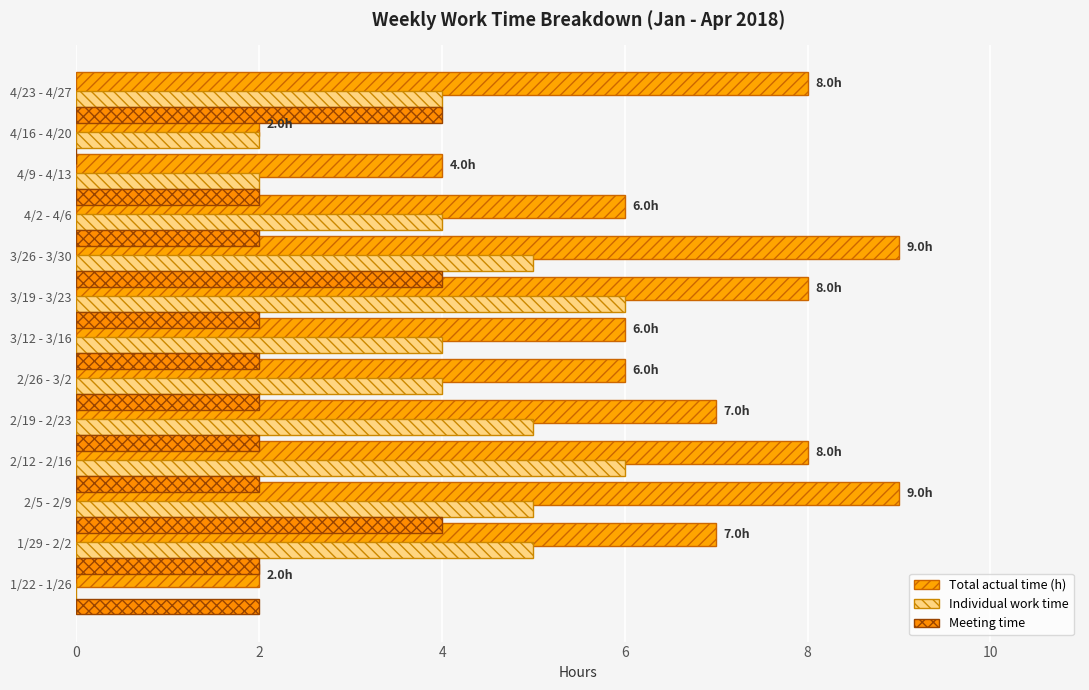

Between 4 and 8, which series saw the biggest shift?

Total actual time (h)